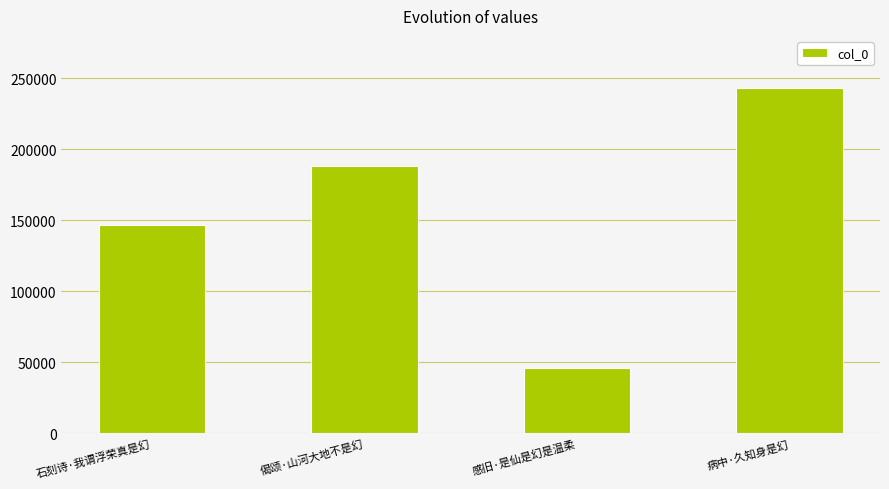

Reading left to right, what are all the values shown in this chart?

146661	188471	45697	243090